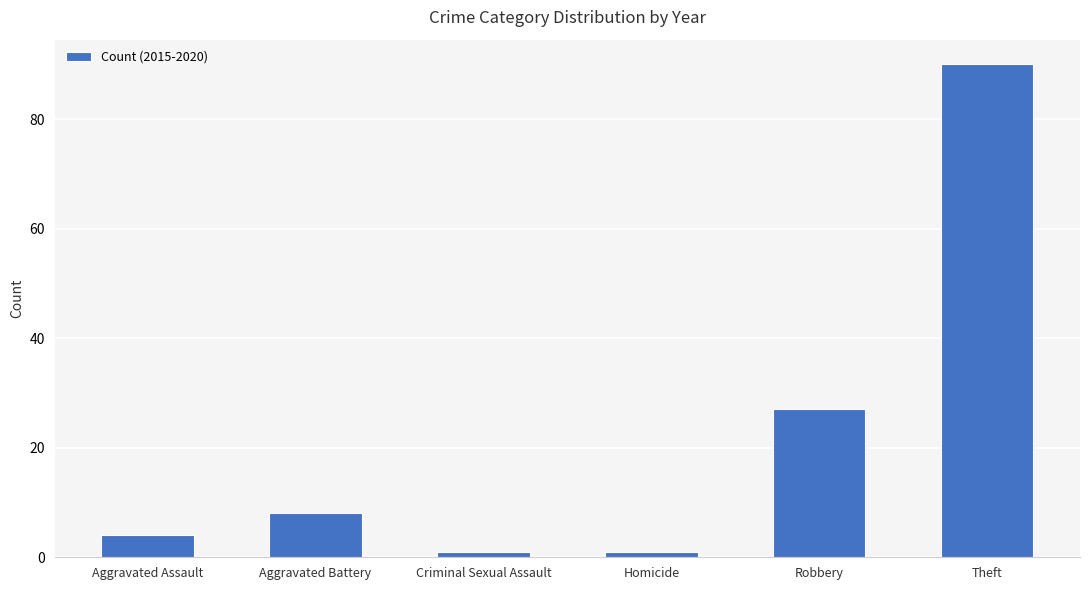

What is the label of the 3rd bar from the left?

Criminal Sexual Assault